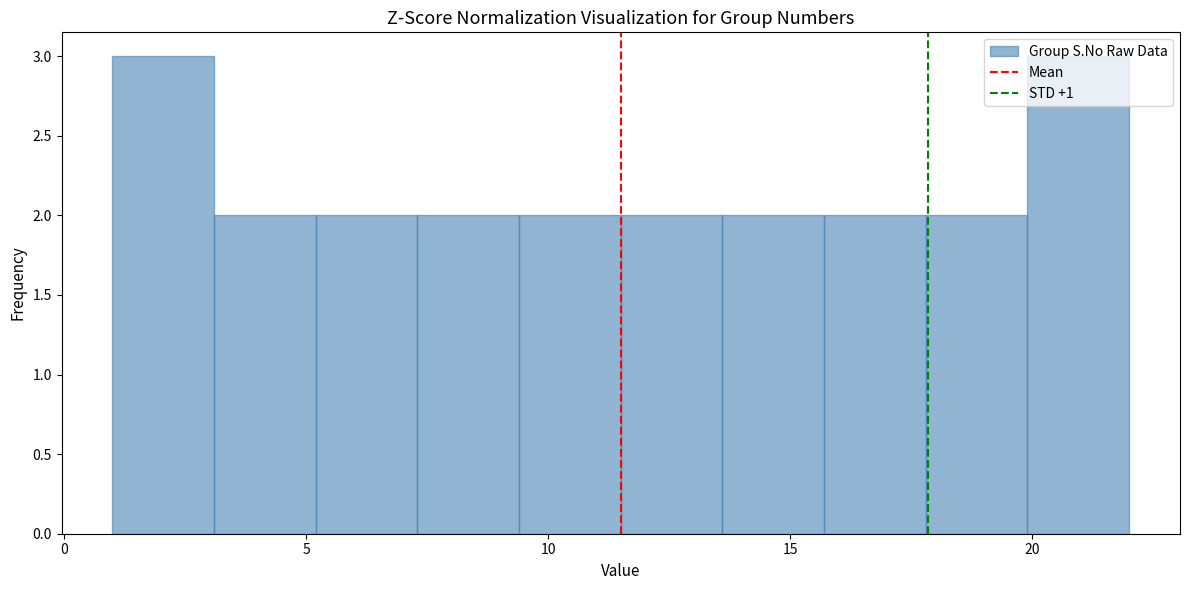

Reading left to right, list every bar in this chart as the range it spans on the x-axis followed by its height. Neither the bar edges nor the heights are printed on the chart, so give them approximately, as read against the axes.

1.0 to 3.1: 3
3.1 to 5.2: 2
5.2 to 7.3: 2
7.3 to 9.4: 2
9.4 to 11.5: 2
11.5 to 13.6: 2
13.6 to 15.7: 2
15.7 to 17.8: 2
17.8 to 19.9: 2
19.9 to 22.0: 3